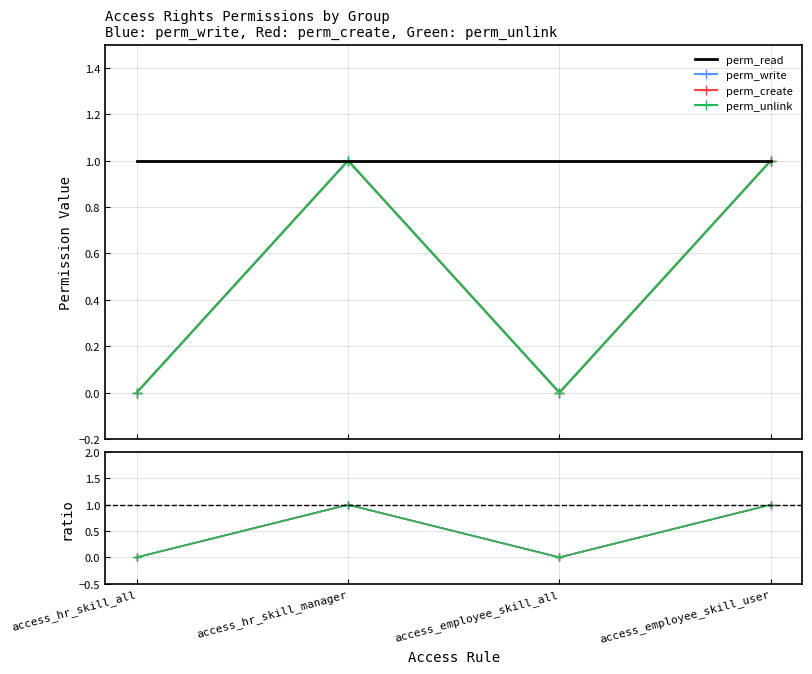

What is the label of the 2nd point from the right?

access_employee_skill_all